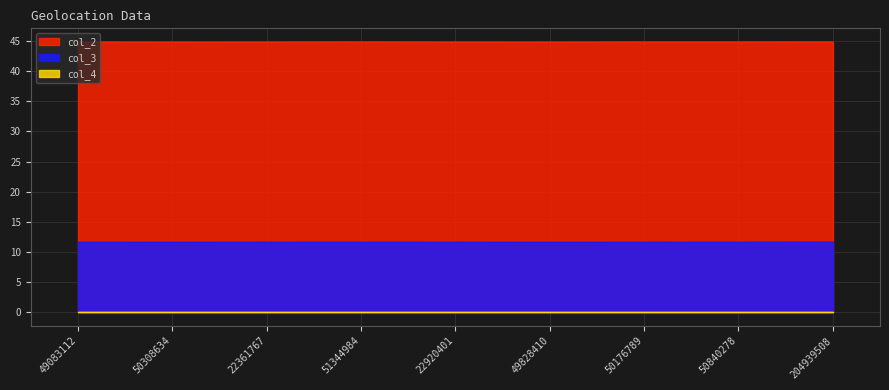

Where is col_3 nearest to the value 11?

49828410